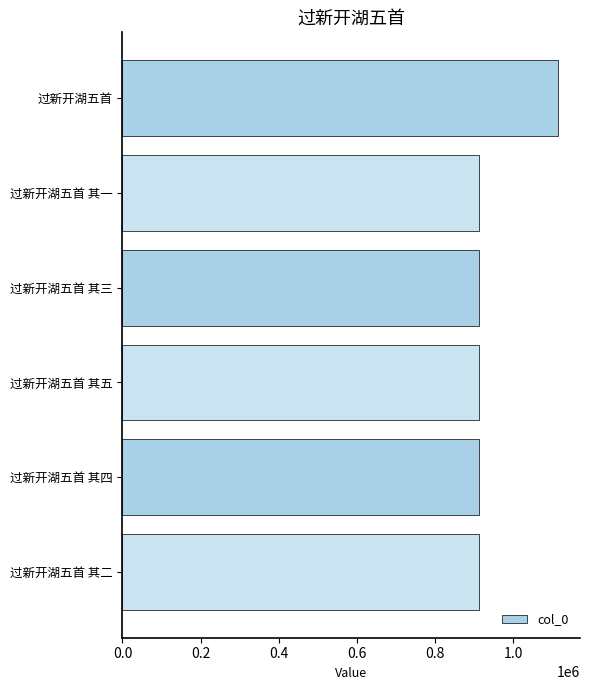

What is the greatest value displayed?

1115670